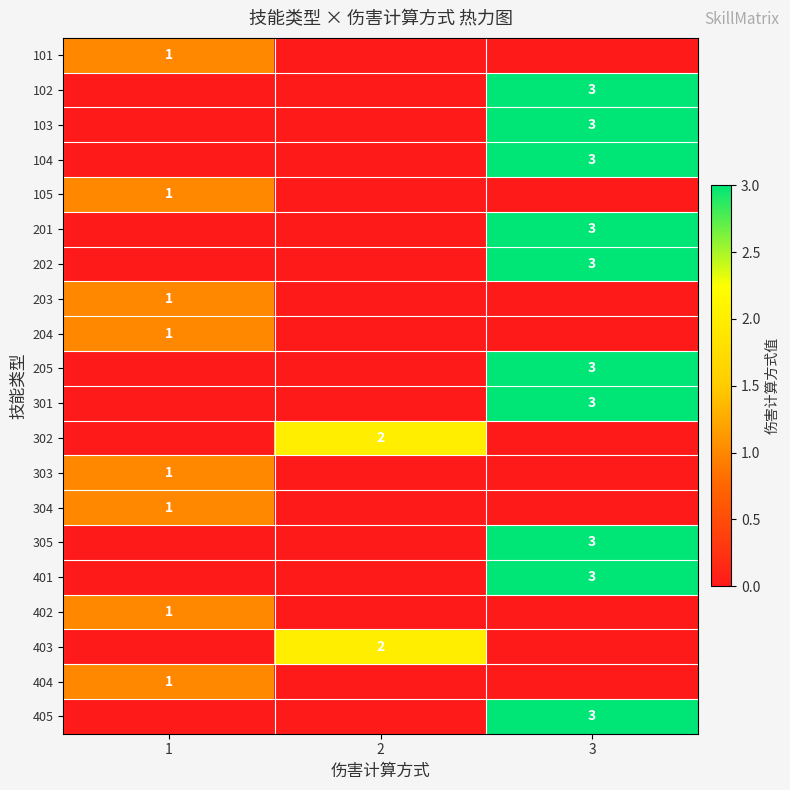

What is the total value across all series at 1?

8